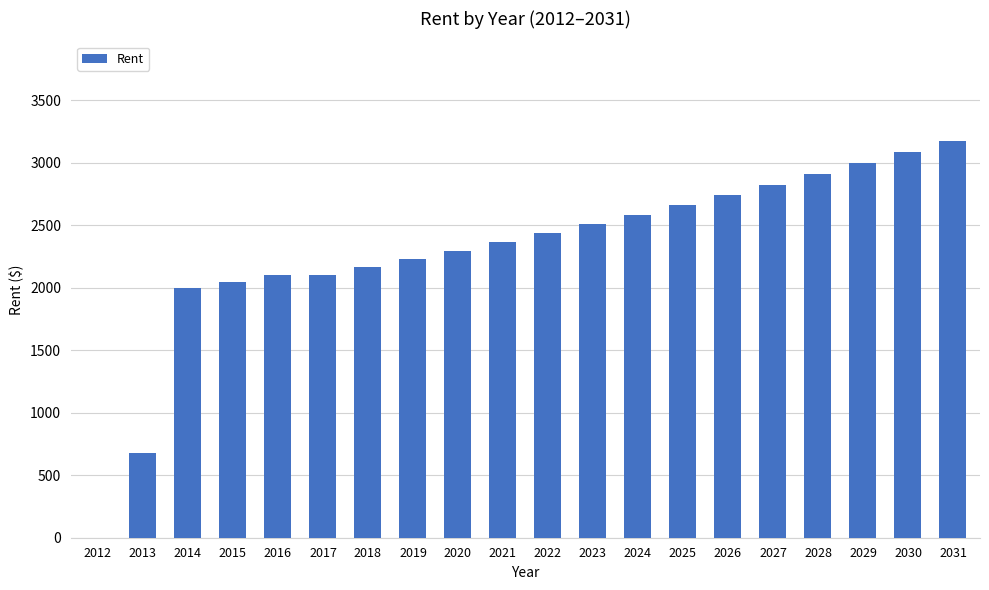

Approximately how many times larger is the value at 2019 compared to 2029?

0.7